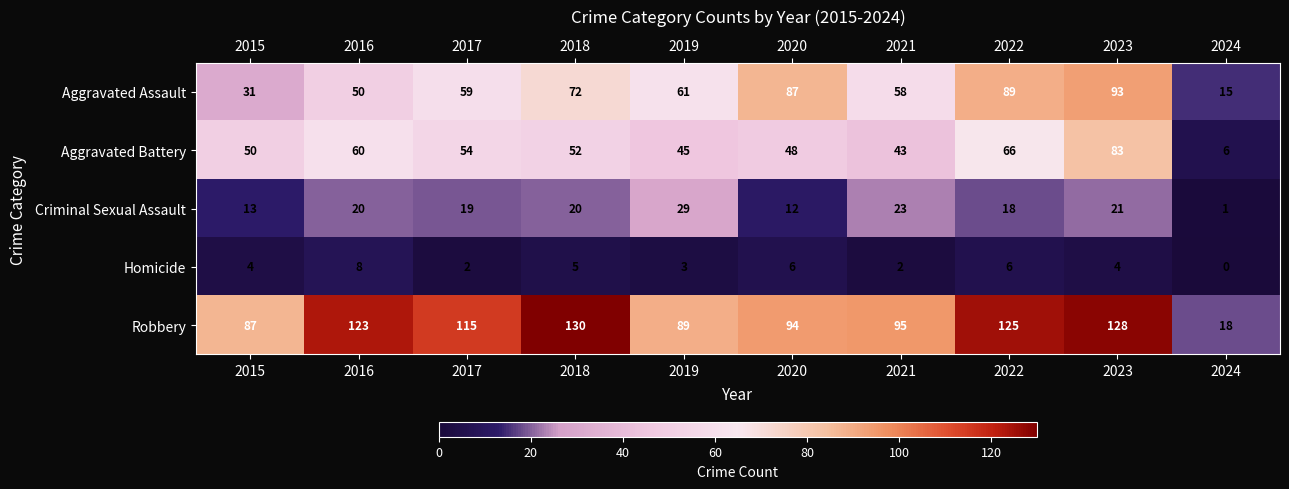

What is the difference between the maximum and minimum values in the Aggravated Assault series?

78